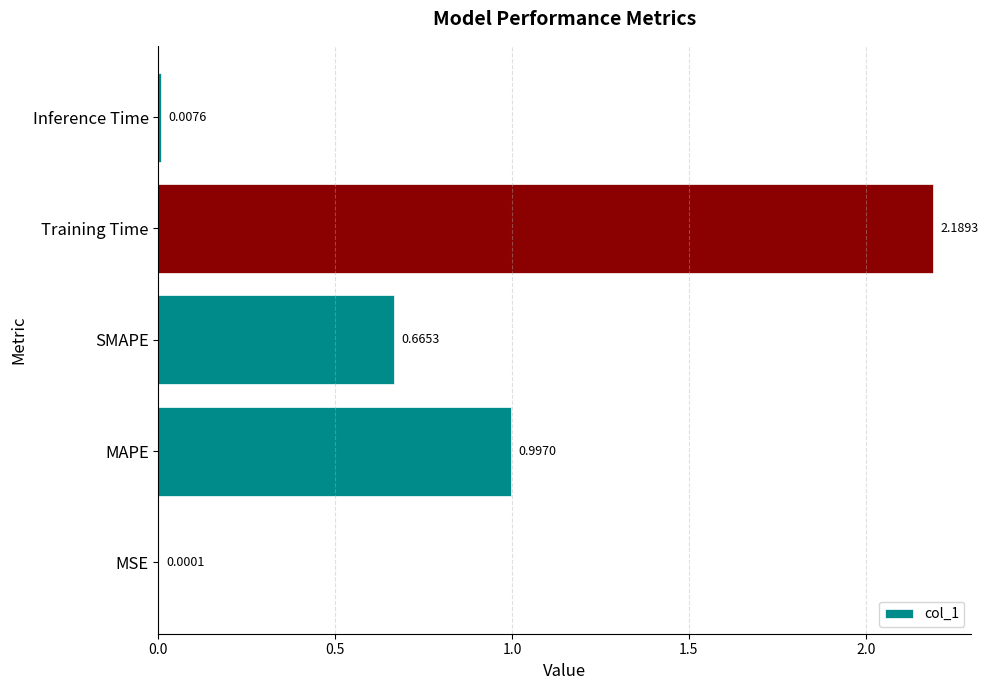

Are the bars grouped side by side (vs. stacked)?

No